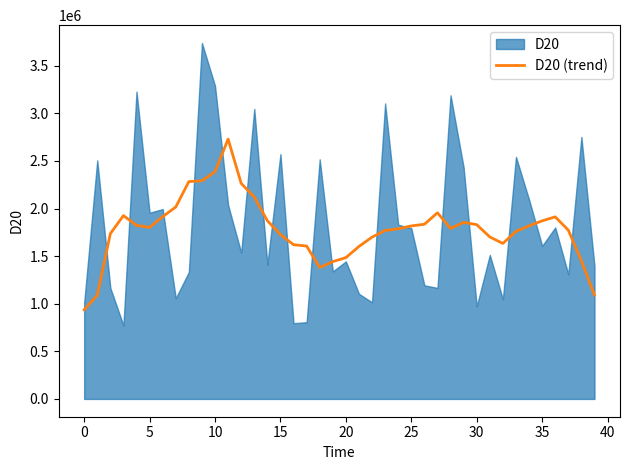

How many lines are shown in the chart?

1